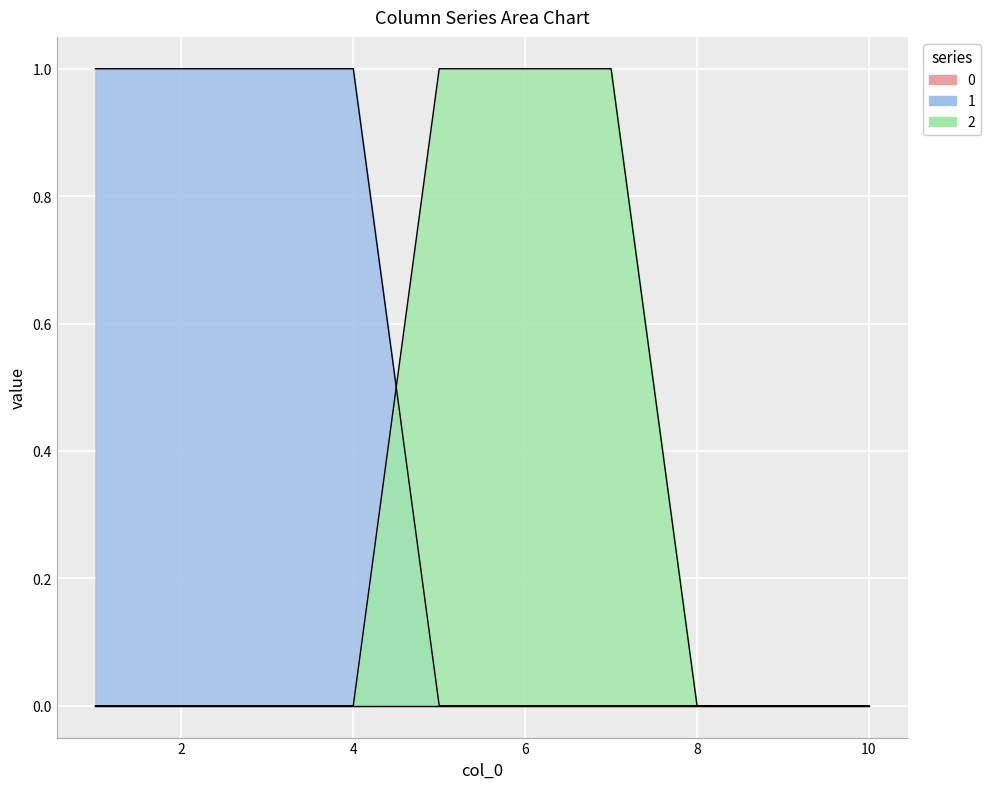

Reading left to right, what are all the values shown in this chart?

1: 1	1	1	1	0	0	0	0	0	0
2: 0	0	0	0	1	1	1	0	0	0